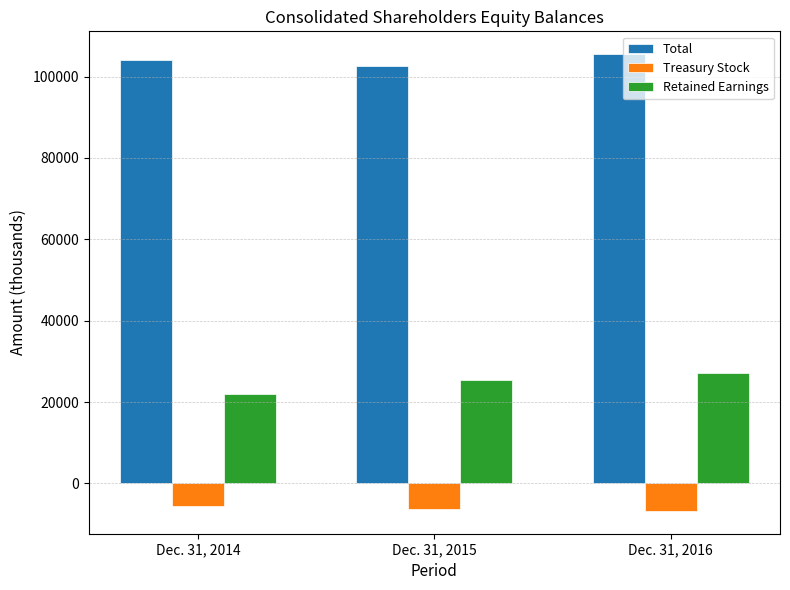

What is the spread (max minus min) of values at Dec. 31, 2016?

112244